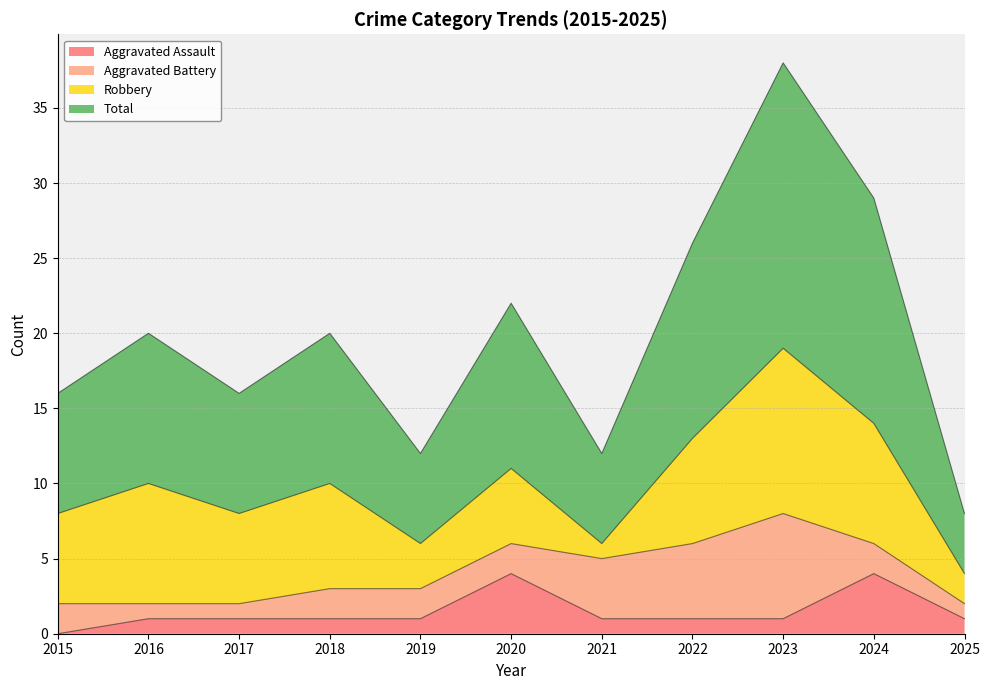

True or false: Total and Aggravated Assault intersect in this chart.

False